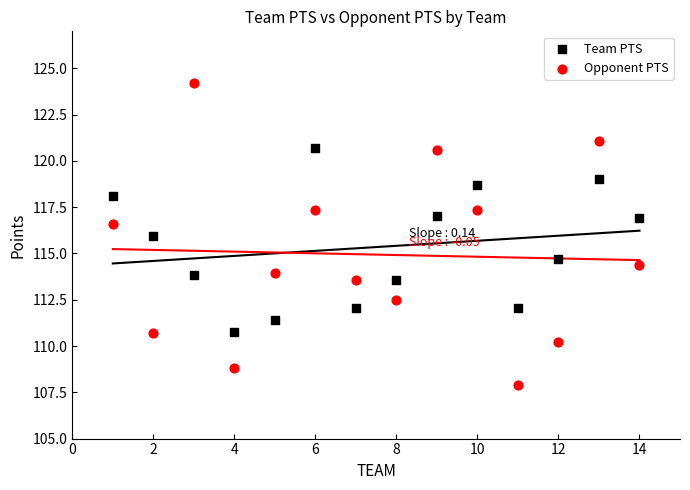

In the Team PTS series, what Y value is closest to 115?

114.7